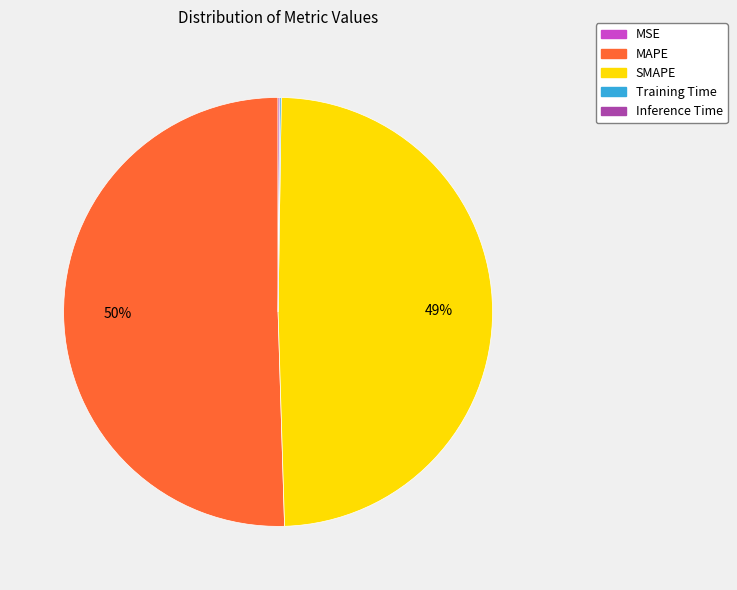

To the nearest percent, what is the average slice percentage?

20%